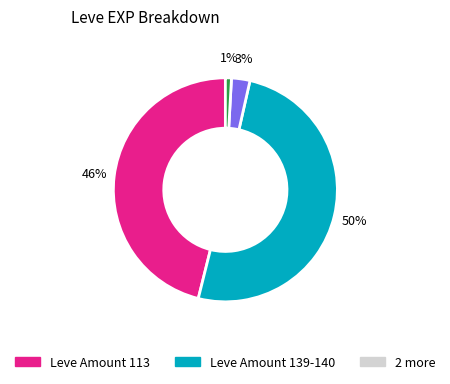

To the nearest percent, what is the average slice percentage?

25%